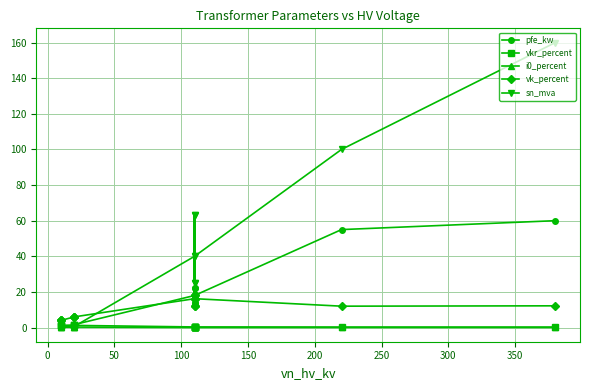

How many series are shown in this chart?

5